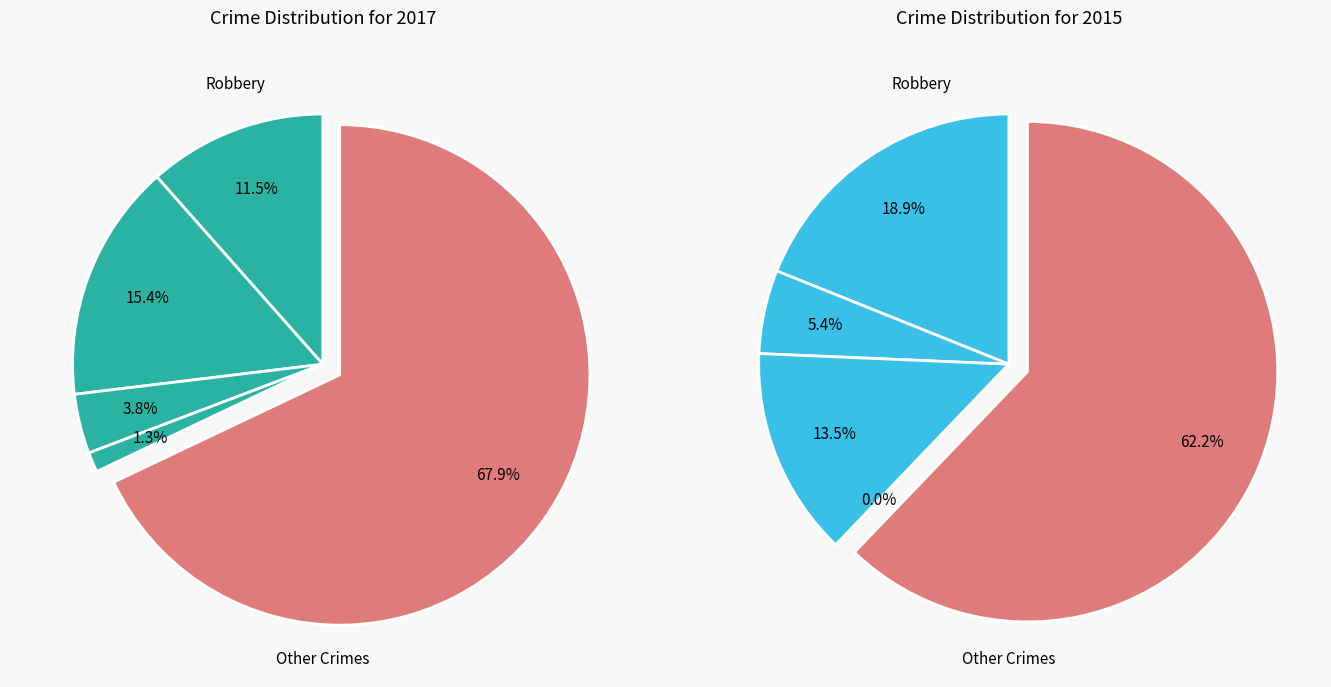

Which has a higher value, 3 or 2?

2